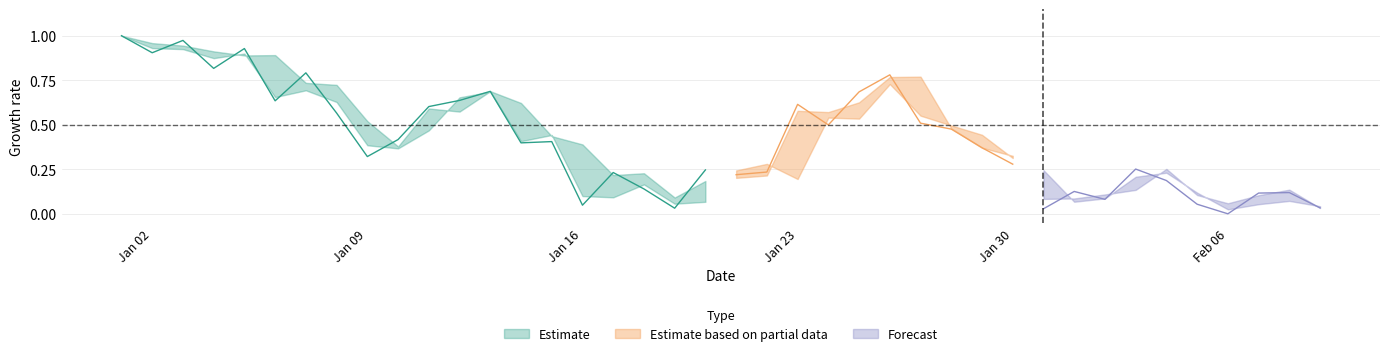

Is it true that Close equals 0.0 at 39?

True